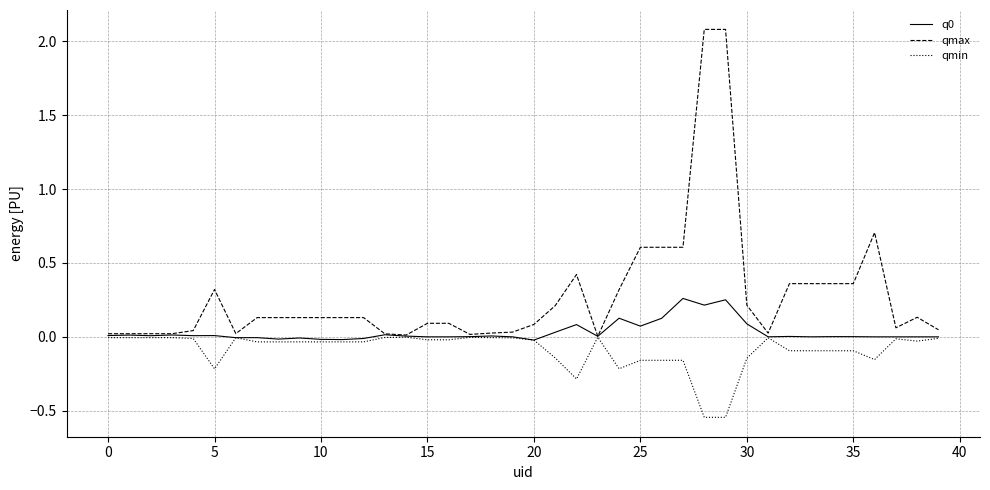

What is the greatest value displayed?

2.1